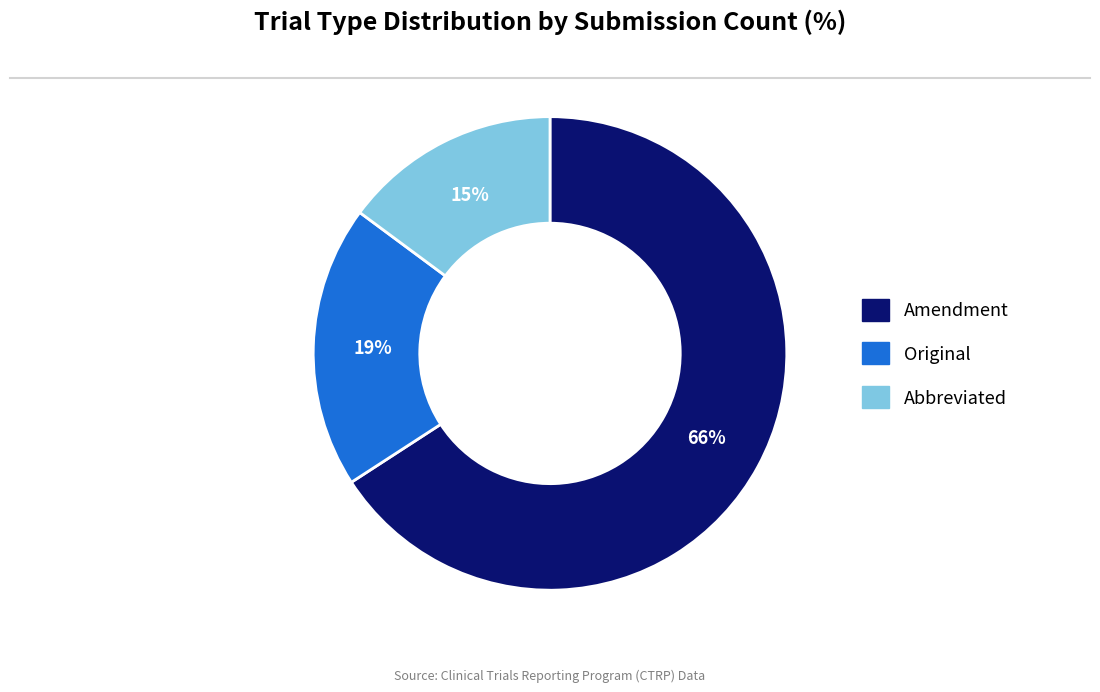

True or false: Amendment accounts for 80% of the total.

False